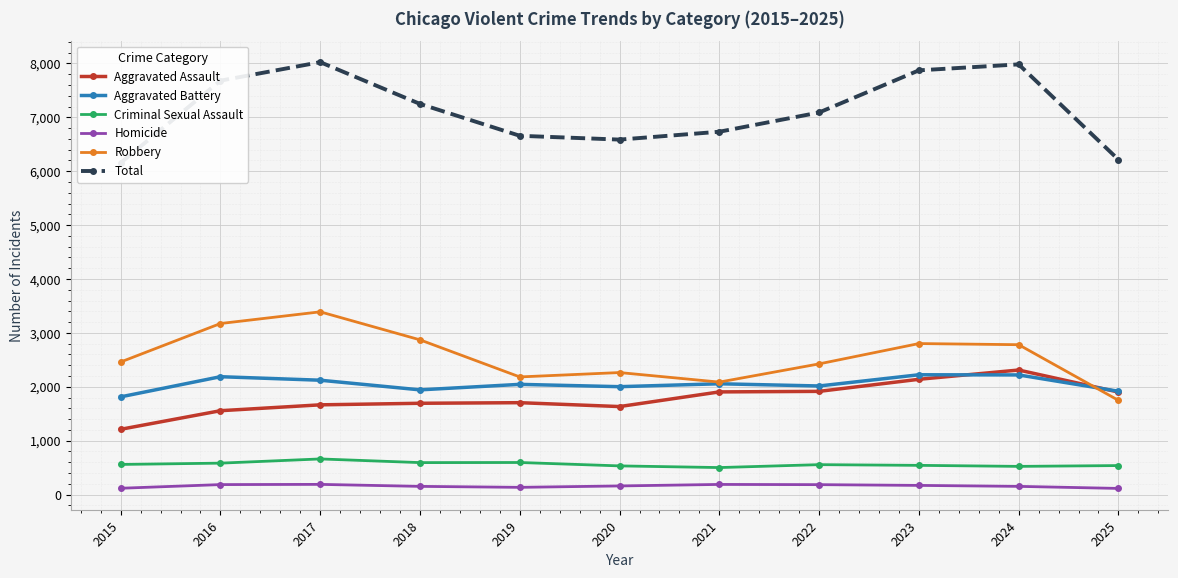

Which category has the lowest value across all series?

2025